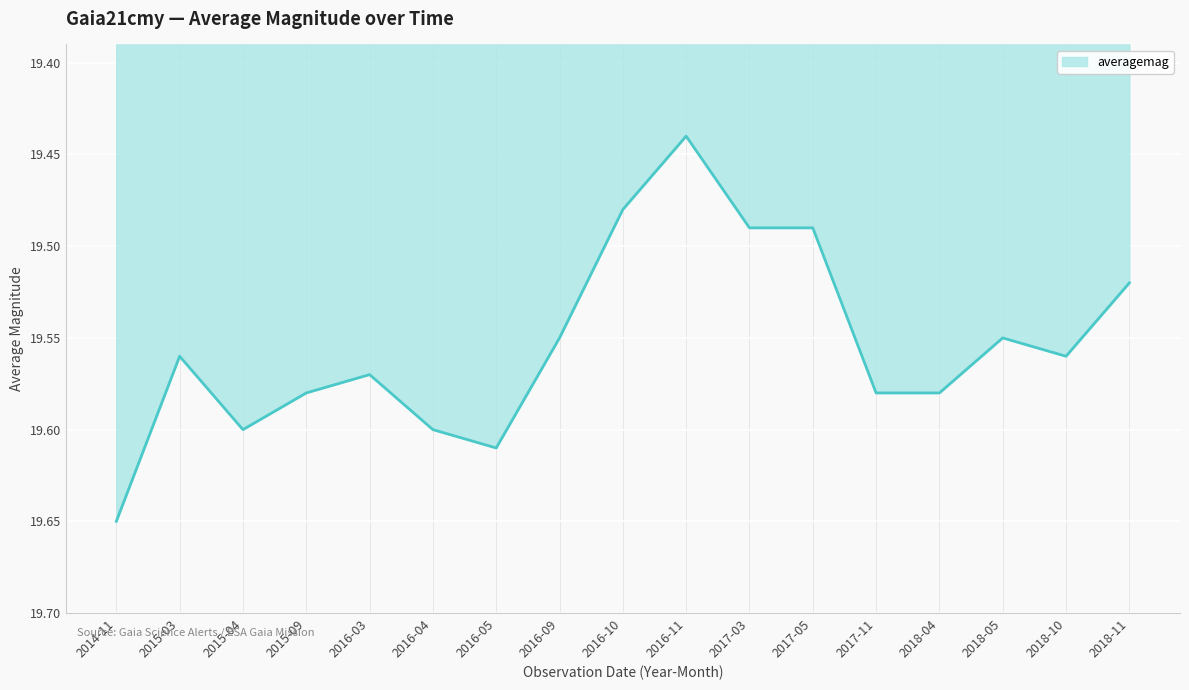

The value at 2016-05 is 19.6. True or false?

True